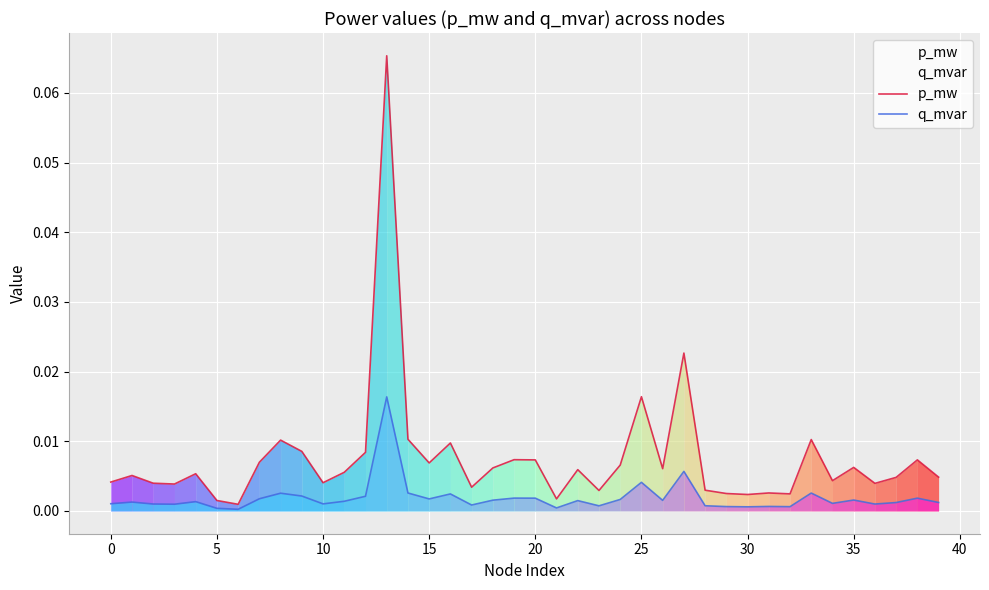

At which category does the chart reach its peak across all series?

13